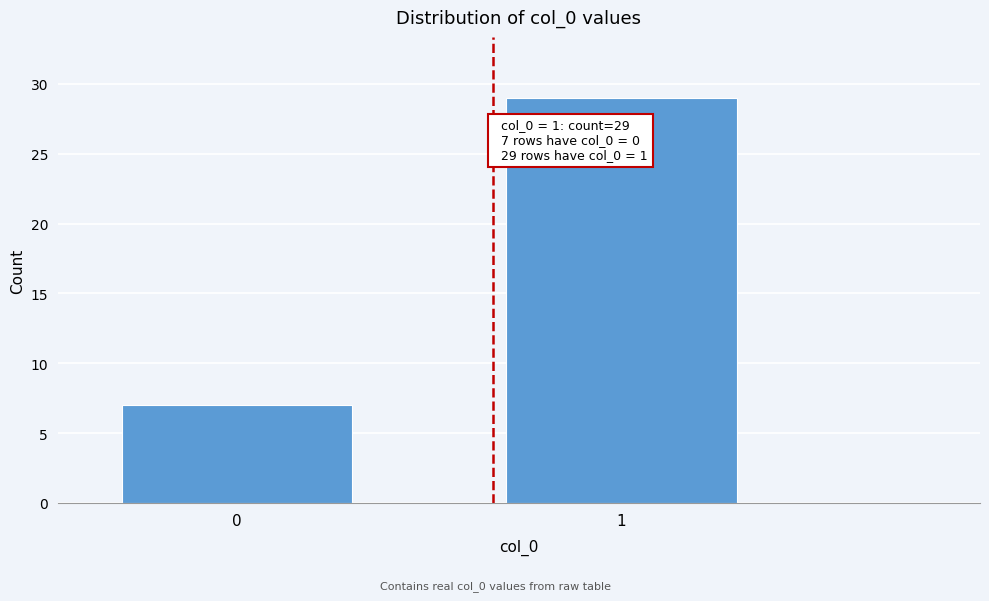

Reading right to left, what are all the values shown in this chart?

1=29	0=7